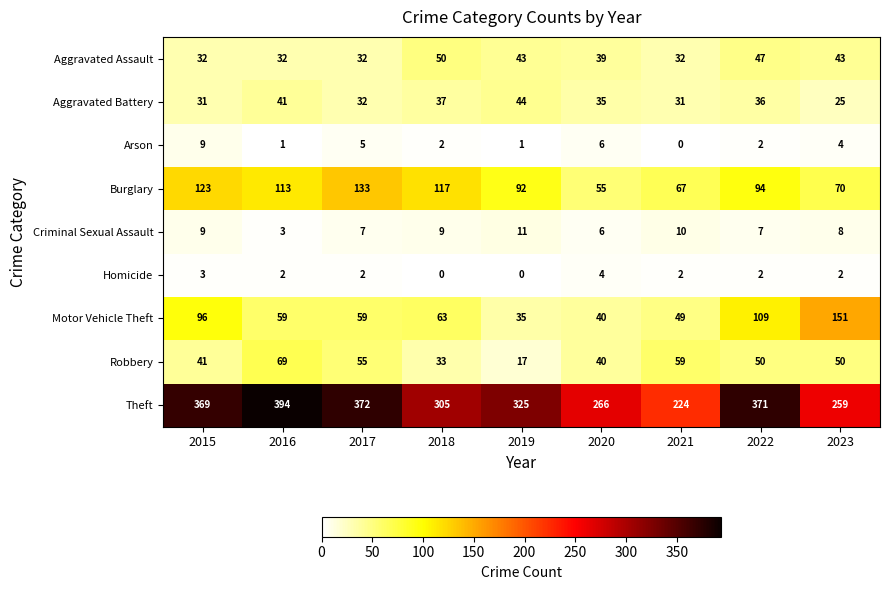

What is the spread (max minus min) of values at 2016?

393